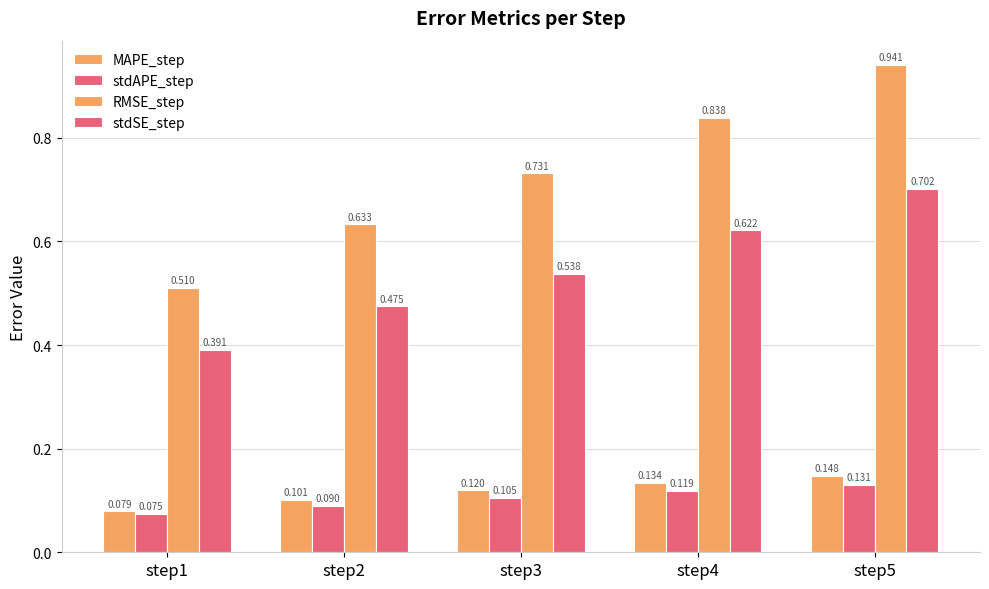

How many distinct data groups are displayed?

4